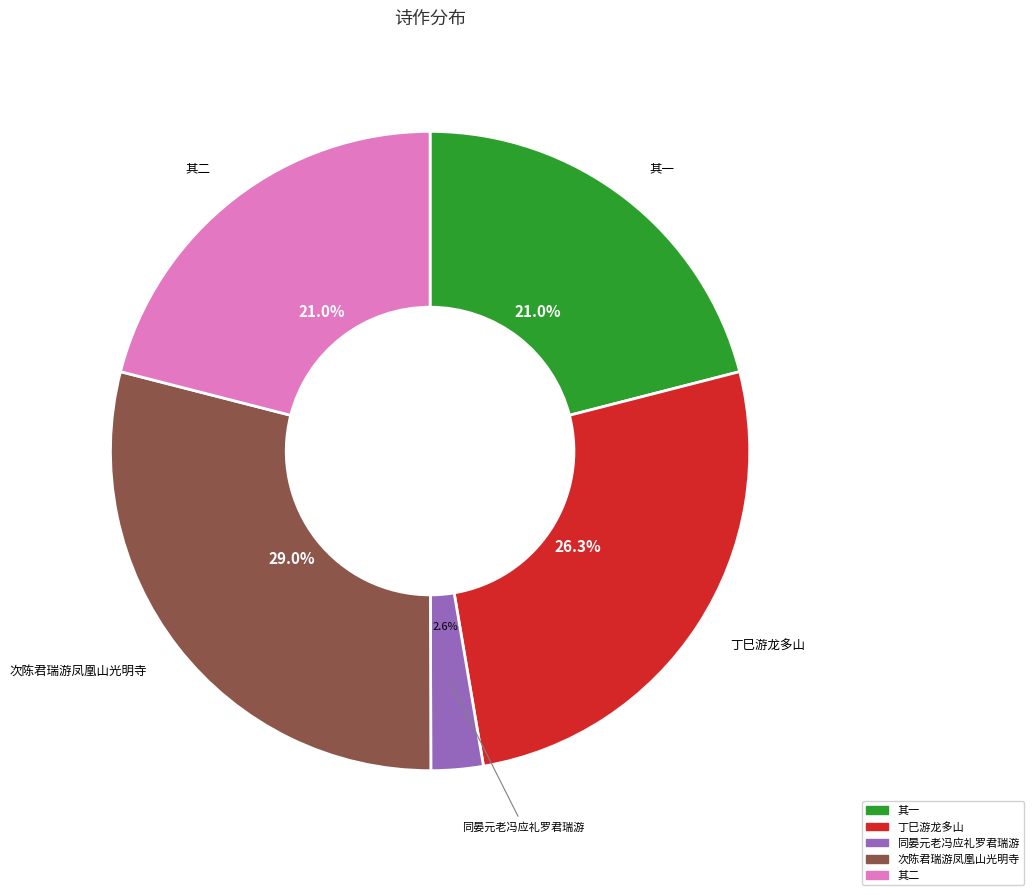

How many slices are in this pie chart?

5